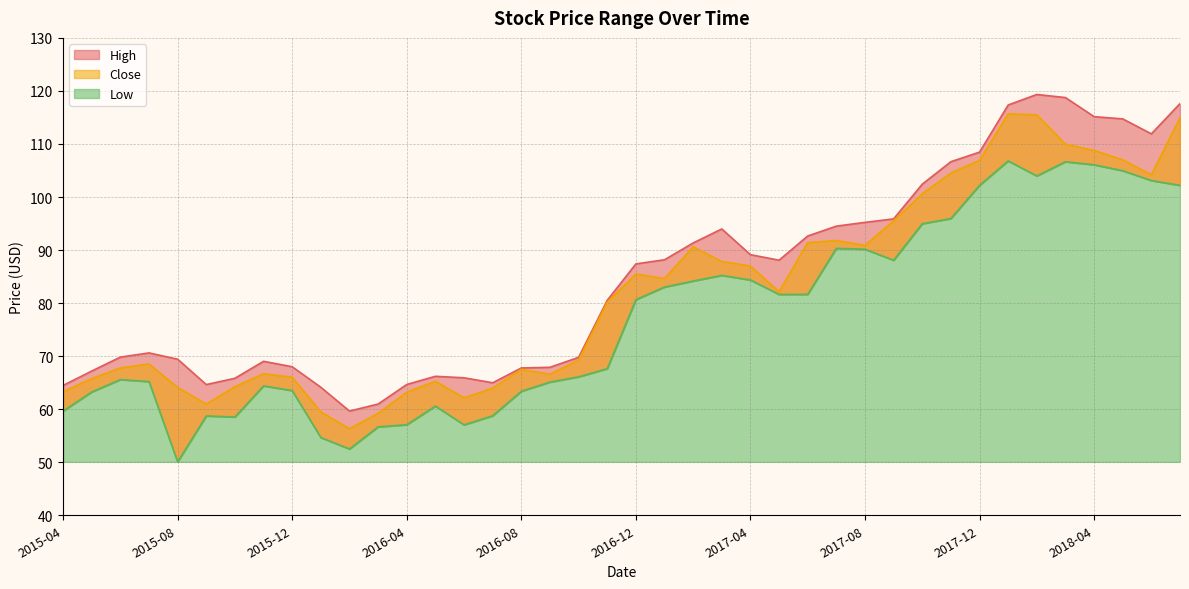

What is the value of the Low point at the 36th from the left?

106.7